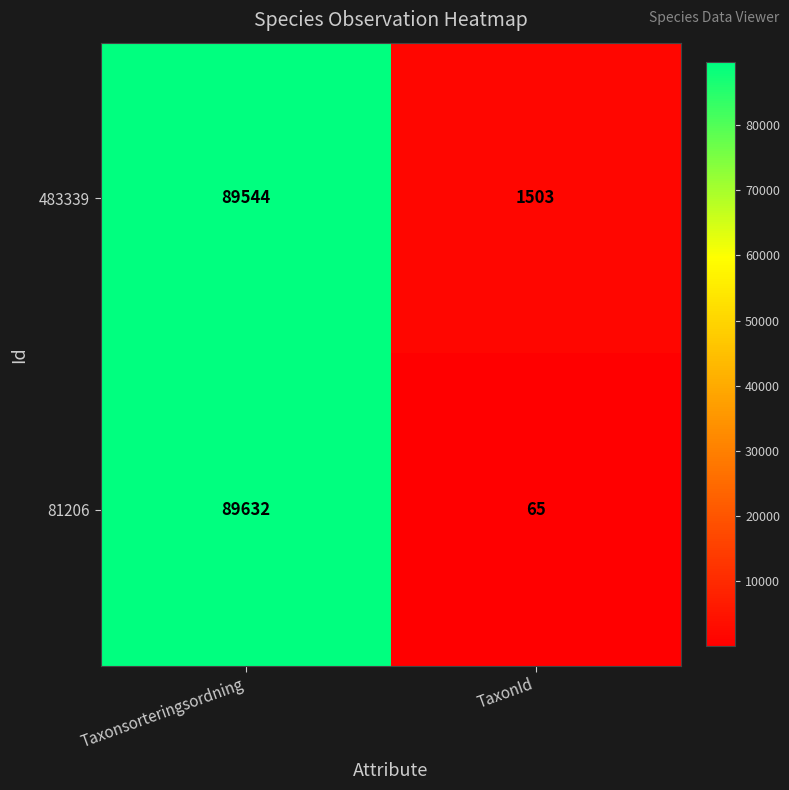

What is the sum of the 81206 values at TaxonId and Taxonsorteringsordning?

89697